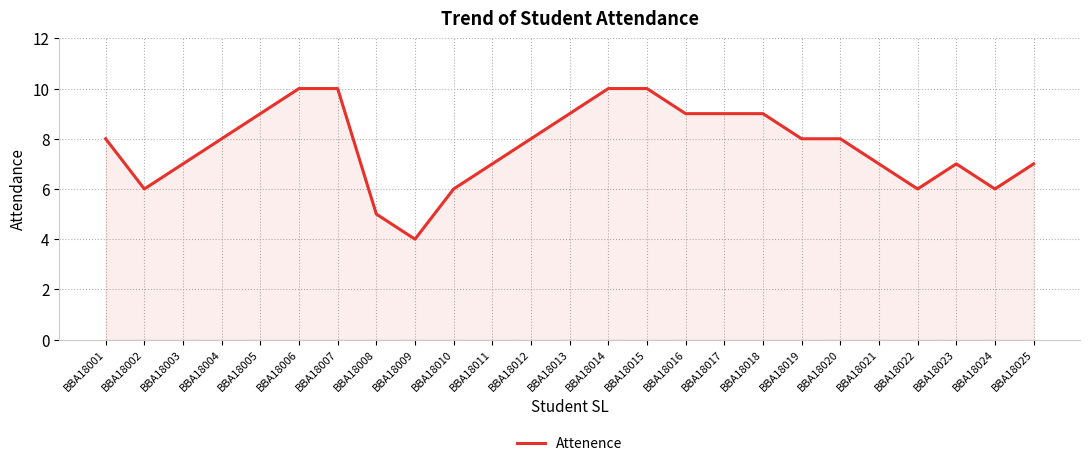

What is the ratio of the value at BBA18023 to the value at BBA18003?

1.0